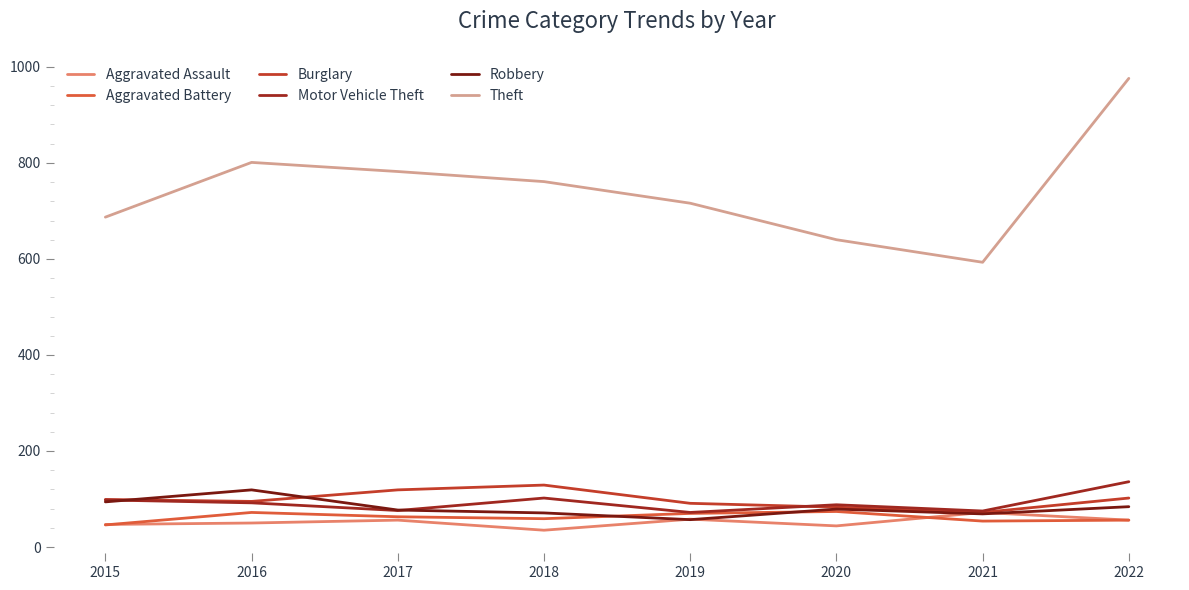

What is the lowest value of the Burglary series?

72